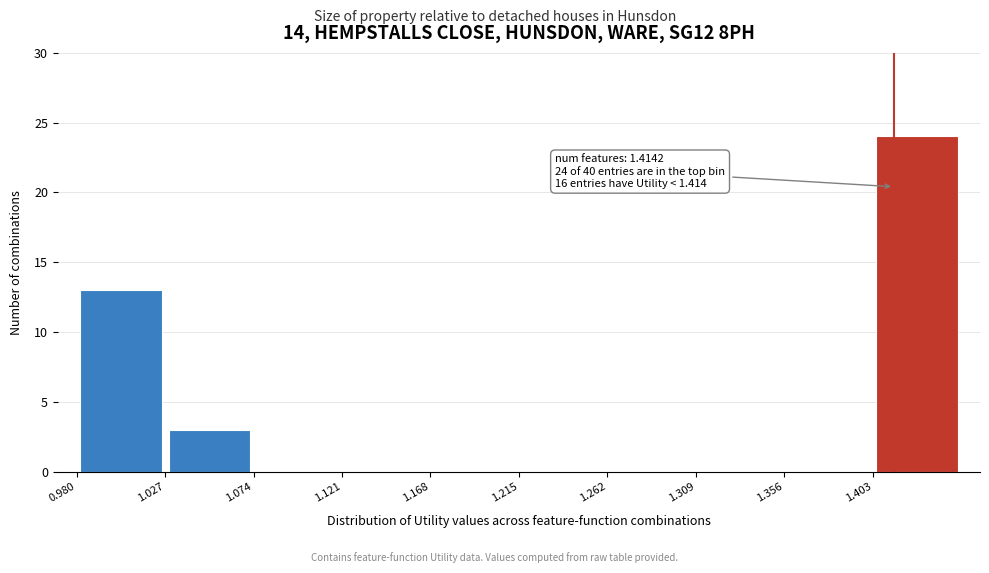

Over which range of the x-axis is the bar tallest?

1.403 to 1.450